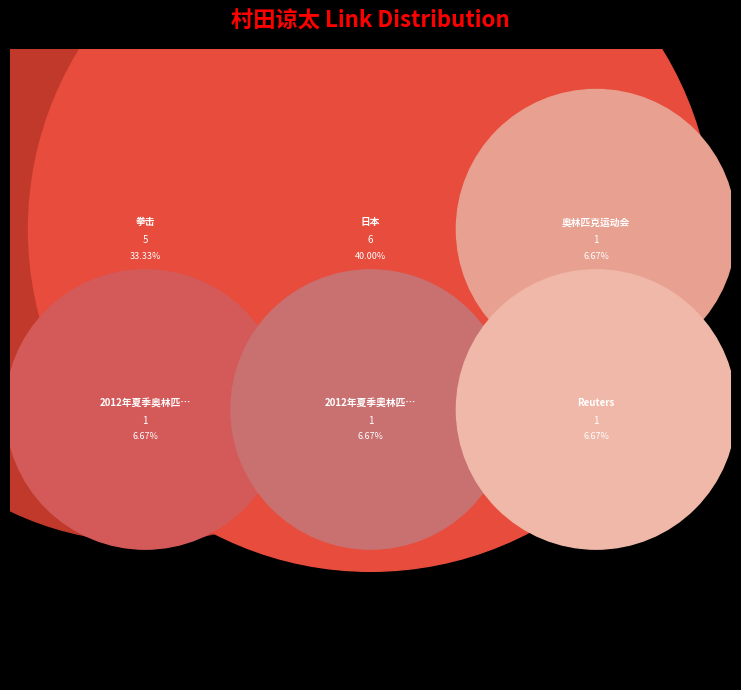

Rank the categories by value from lowest to highest.

奥林匹克运动会, 2012年夏季奥林匹克运动会, 2012年夏季奧林匹克運動會男子中量級拳擊比賽, Reuters, 拳击, 日本